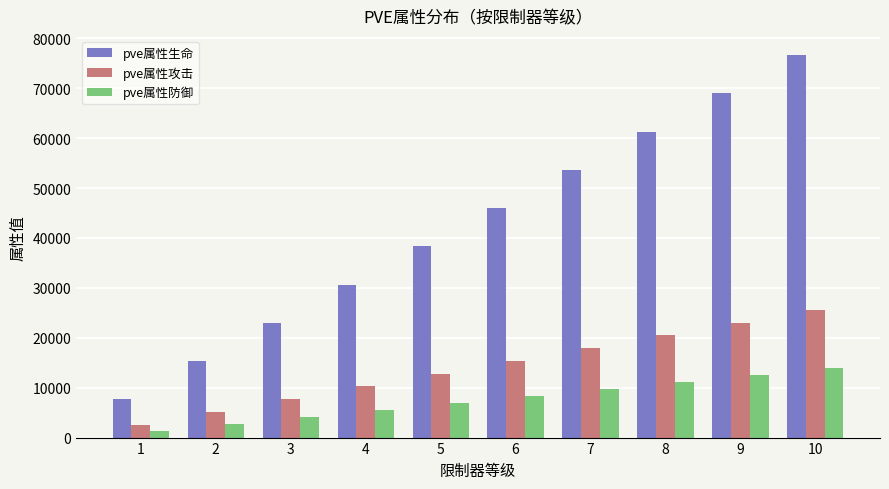

The pve属性生命 series shows 23491 at 5. True or false?

False